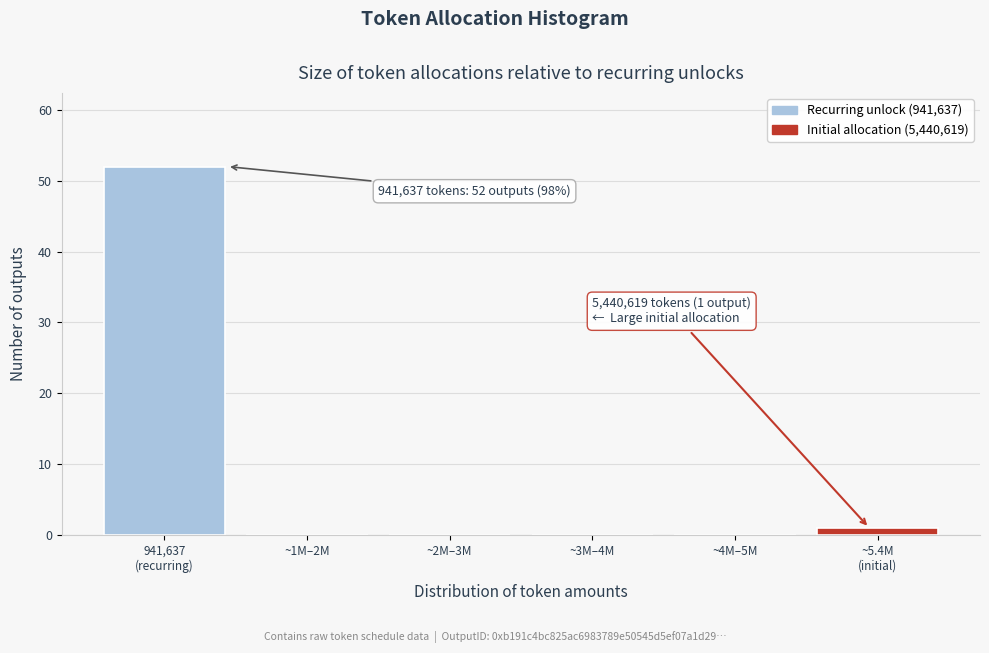

True or false: the data shows -24 at ~4M–5M.

False